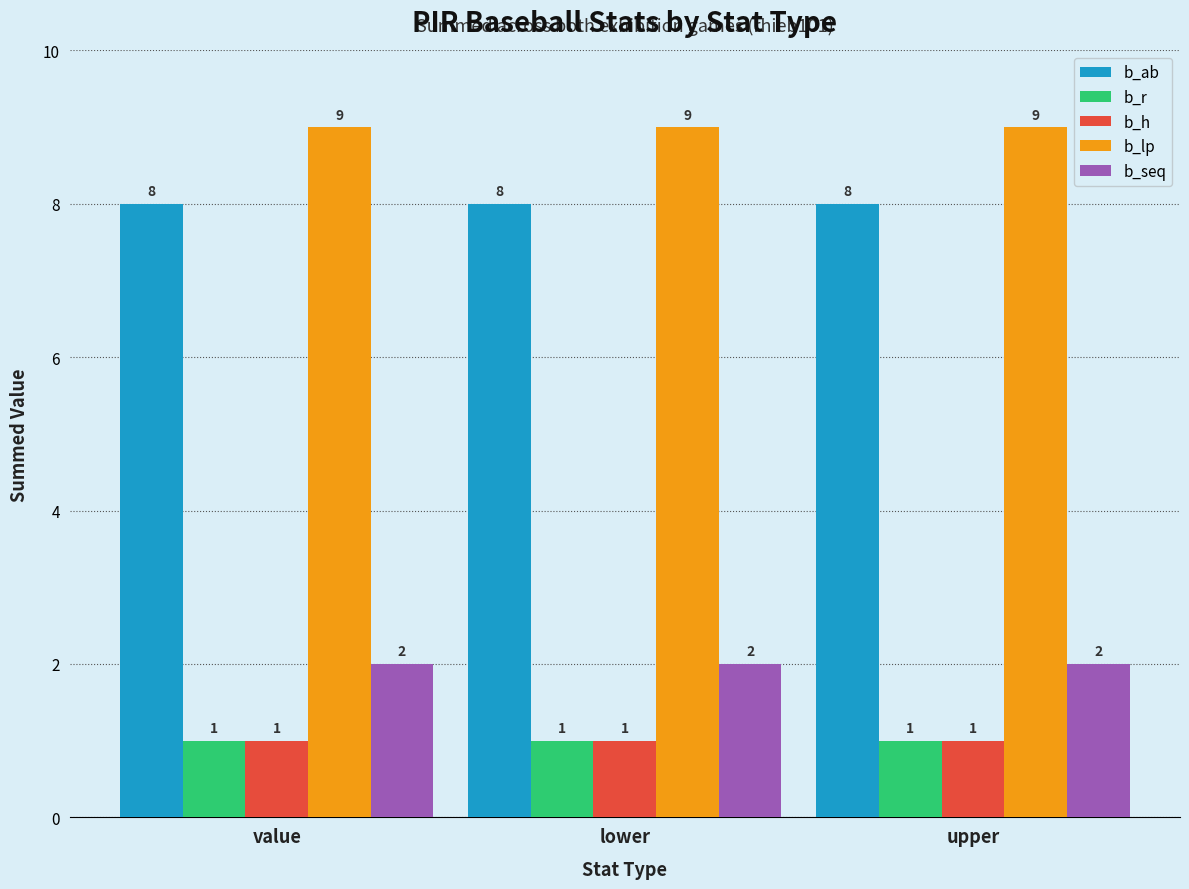

At how many categories does at least one series exceed 3?

3